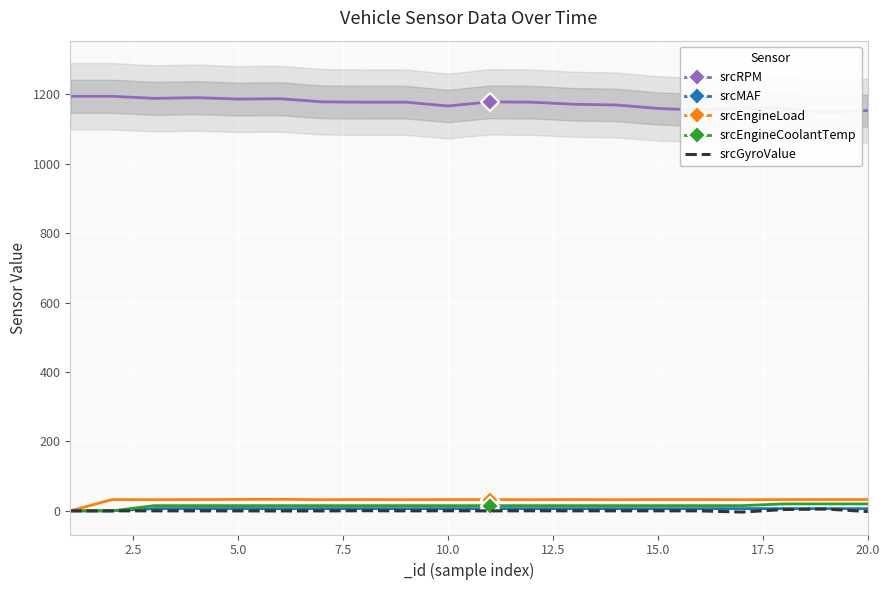

True or false: srcMAF has more than 0 interior local peaks.

True